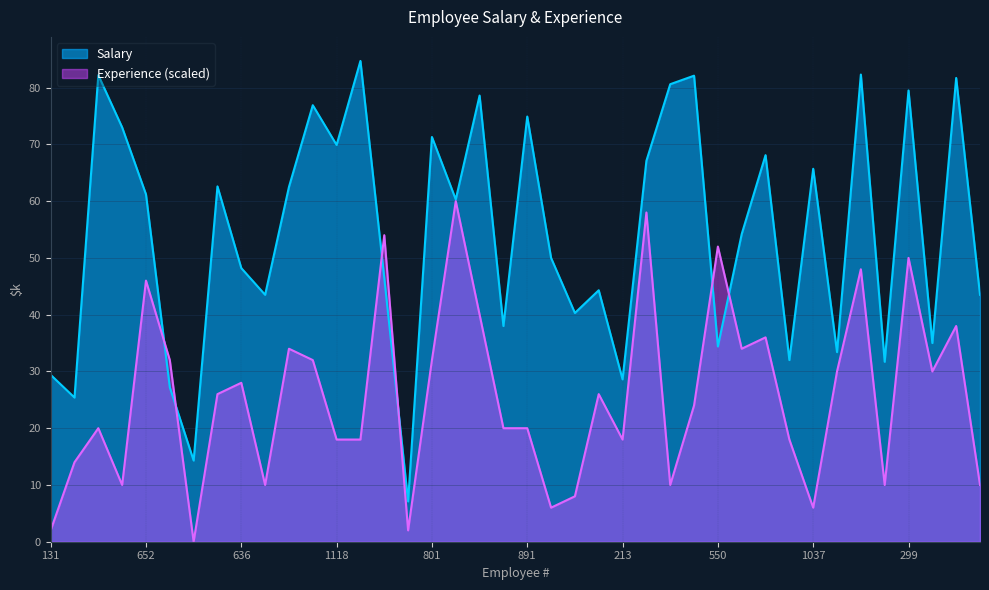

Reading right to left, list all the values displayed in this chart.

Salary: 43.5	81.7	35.0	79.5	31.7	82.3	33.4	65.7	32.0	68.1	54.2	34.4	82.1	80.6	67.1	28.6	44.3	40.3	50.0	74.9	38.0	78.6	60.3	71.3	7.1	46.5	84.7	69.9	76.9	62.5	43.5	48.2	62.6	14.3	27.2	61.2	73.0	82.2	25.4	29.4
Experience: 10.0	38.0	30.0	50.0	10.0	48.0	30.0	6.0	18.0	36.0	34.0	52.0	24.0	10.0	58.0	18.0	26.0	8.0	6.0	20.0	20.0	40.0	60.0	32.0	2.0	54.0	18.0	18.0	32.0	34.0	10.0	28.0	26.0	0.0	32.0	46.0	10.0	20.0	14.0	2.0